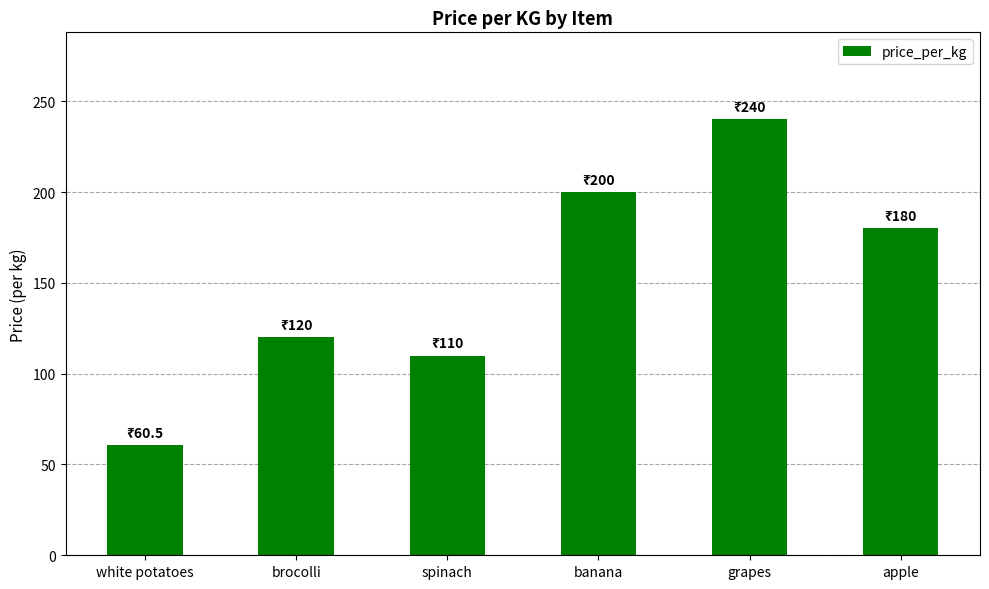

Does the chart contain stacked bars?

No